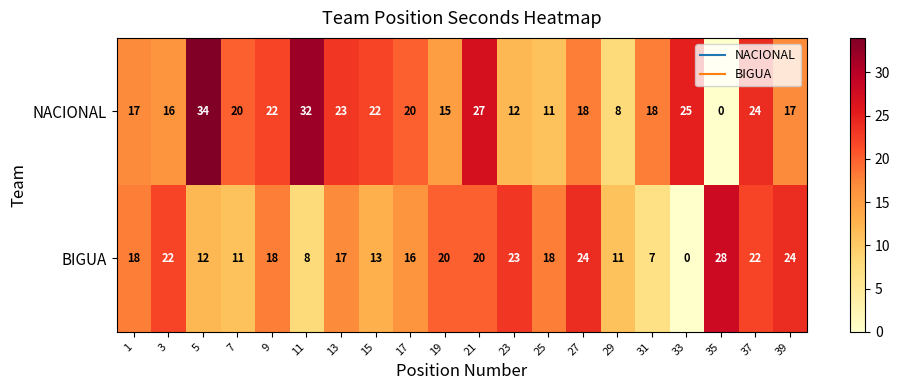

The value of BIGUA at 17 is 7. True or false?

False